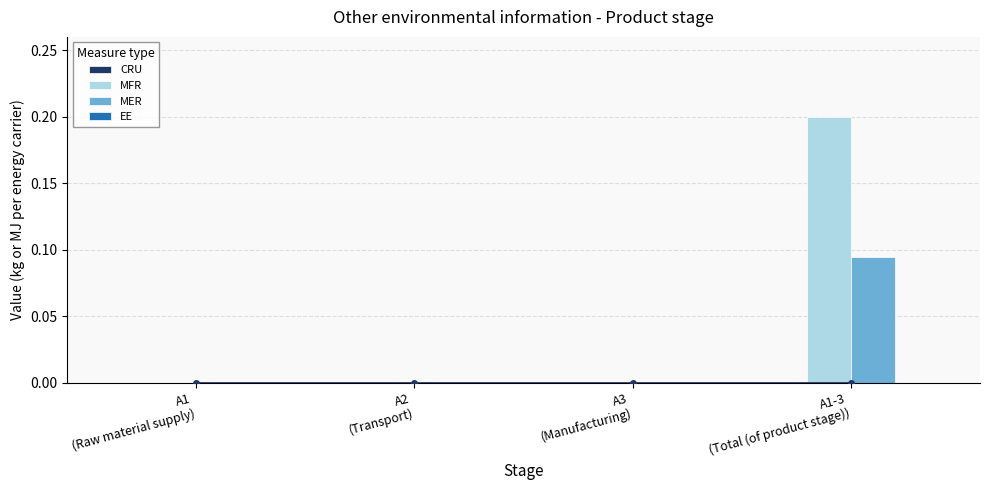

Are the bars grouped side by side (vs. stacked)?

Yes